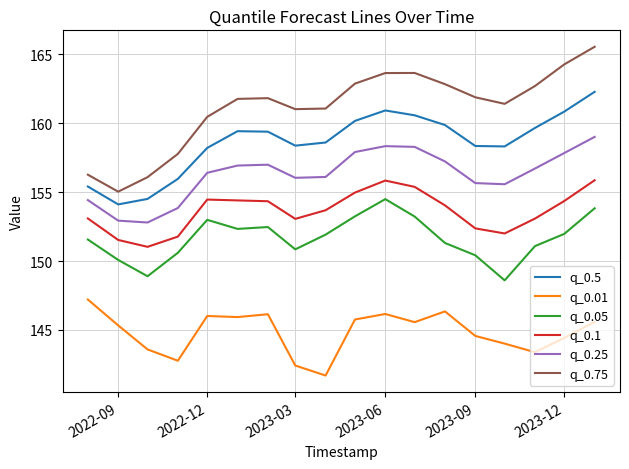

What is the difference between the maximum and minimum values in the q_0.01 series?

5.5